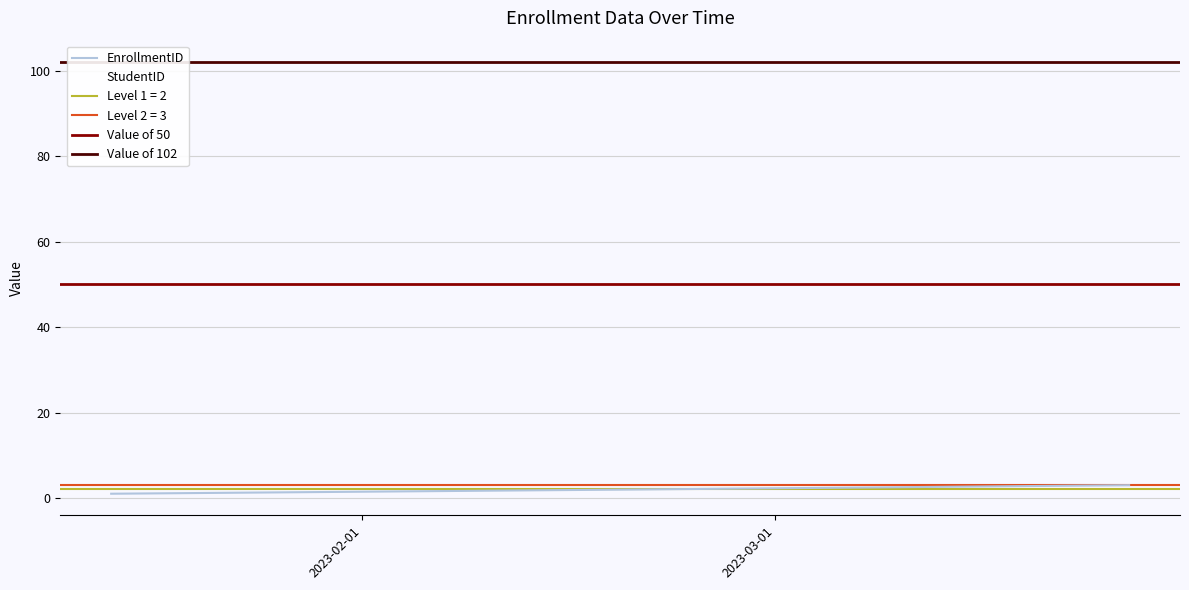

What is the sum of the EnrollmentID values at 2023-01-15 and 2023-02-20?

3